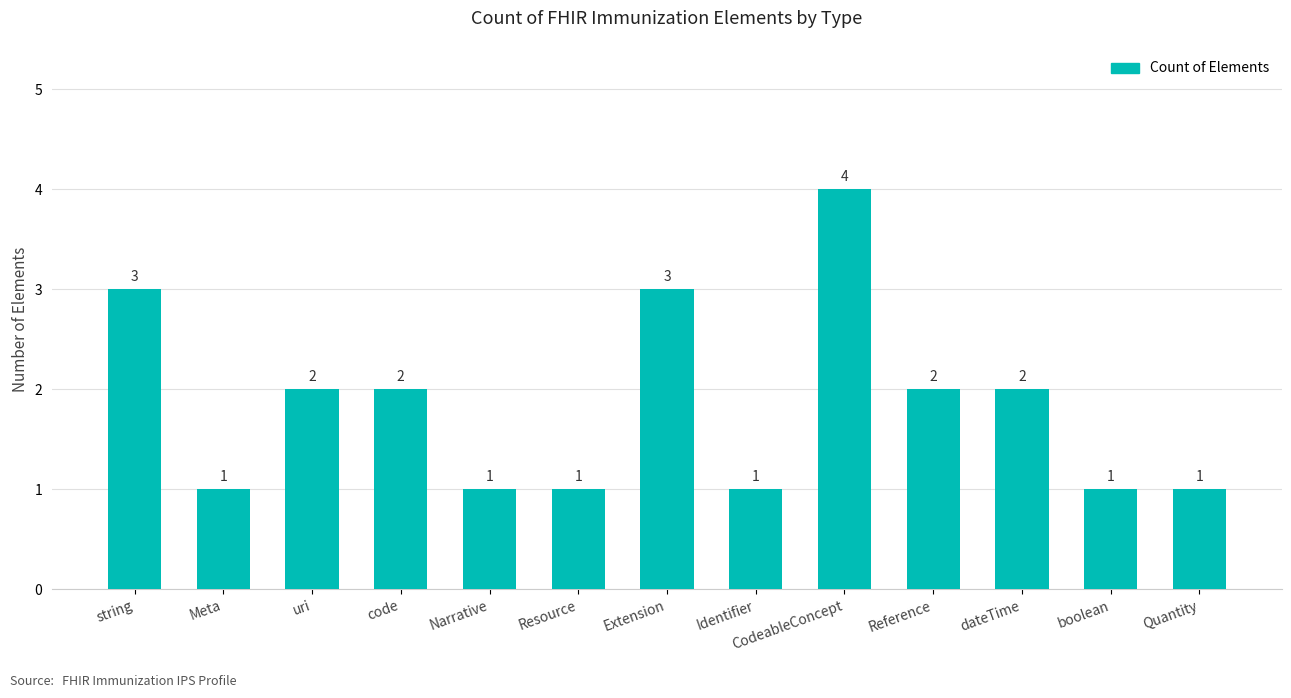

What is the minimum value shown in the chart?

1